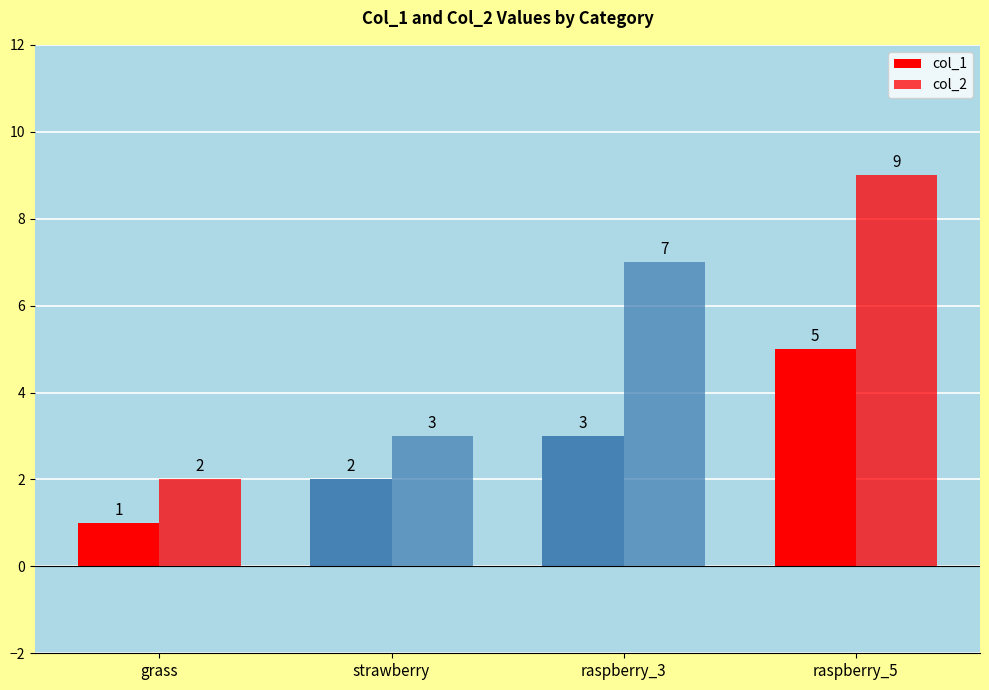

What is the difference between the highest and lowest values at raspberry_5?

4